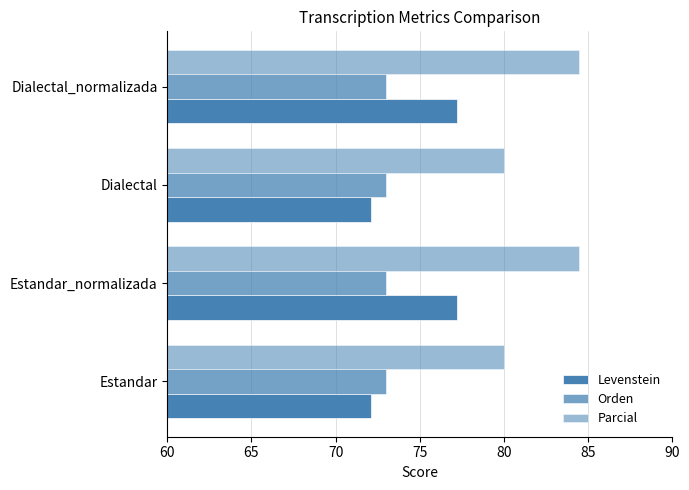

How many categories are shown in the chart?

4